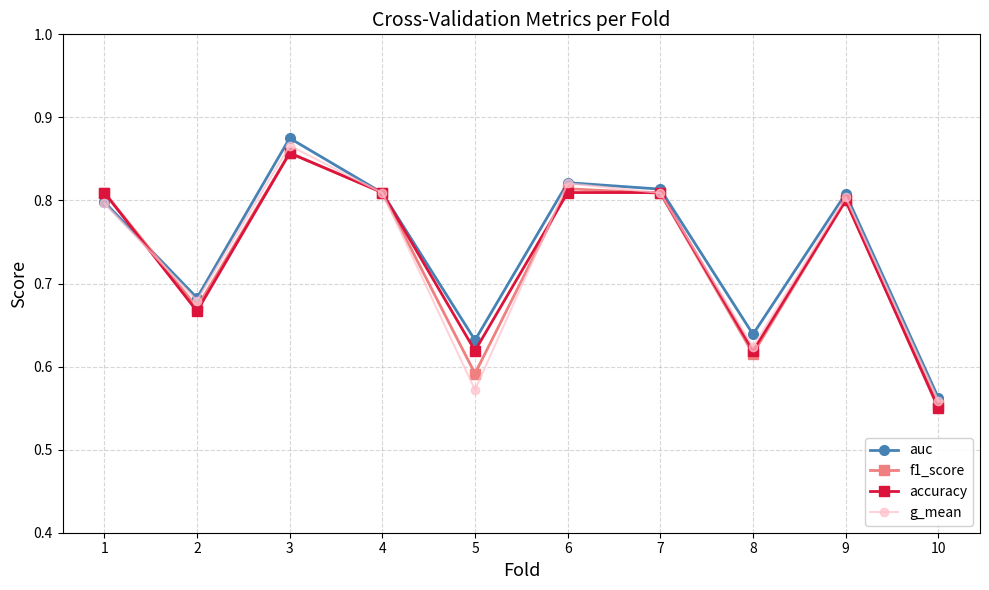

Does the chart display data point markers on the line(s)?

Yes